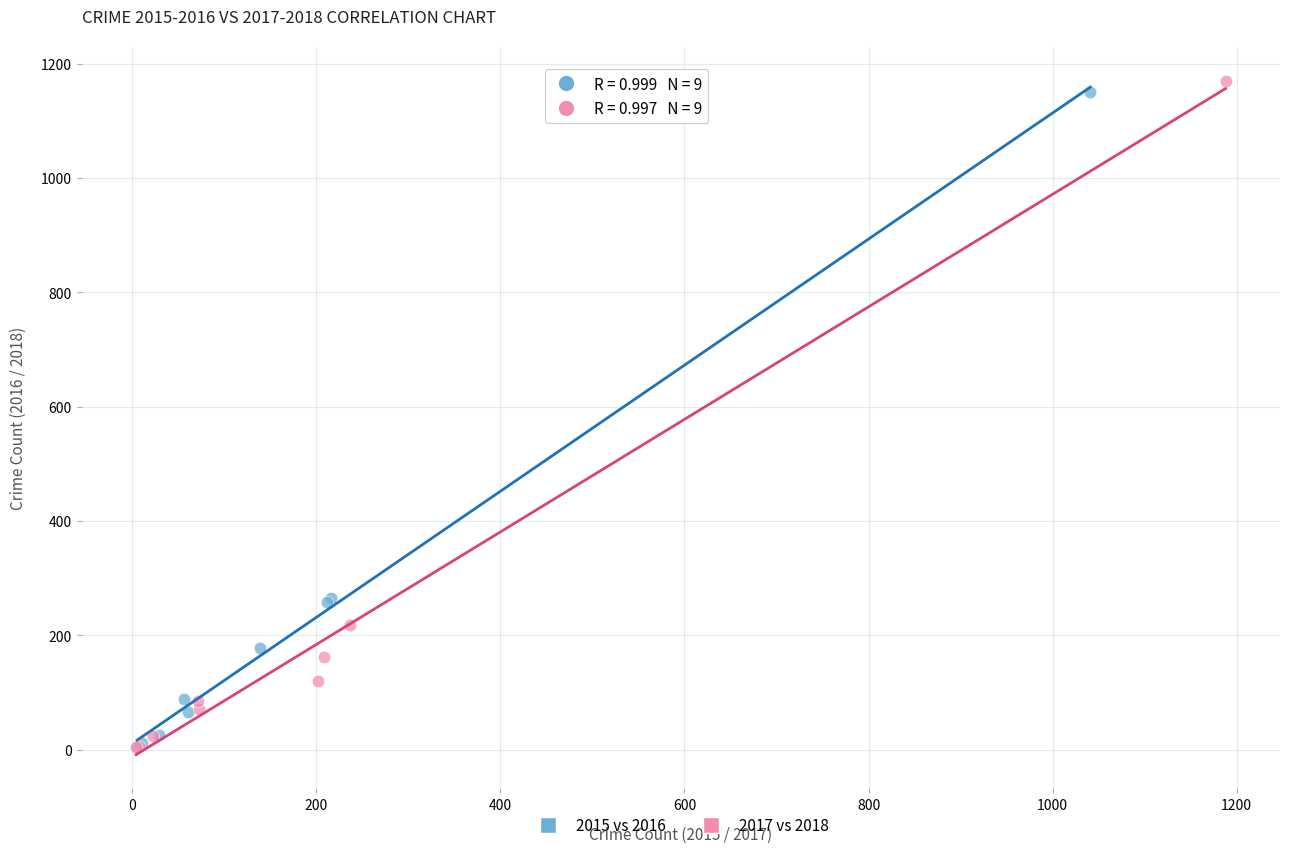

Which series has the largest Y range (max minus min)?

2017 vs 2018